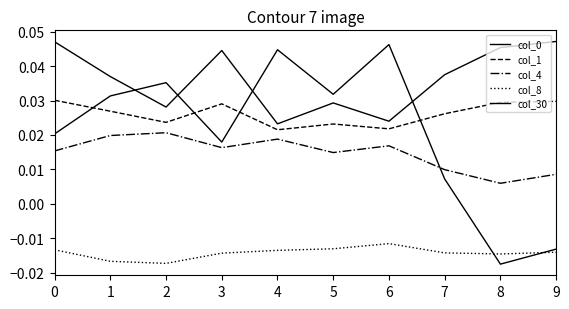

What is the difference between the highest and lowest values at 4?

0.1